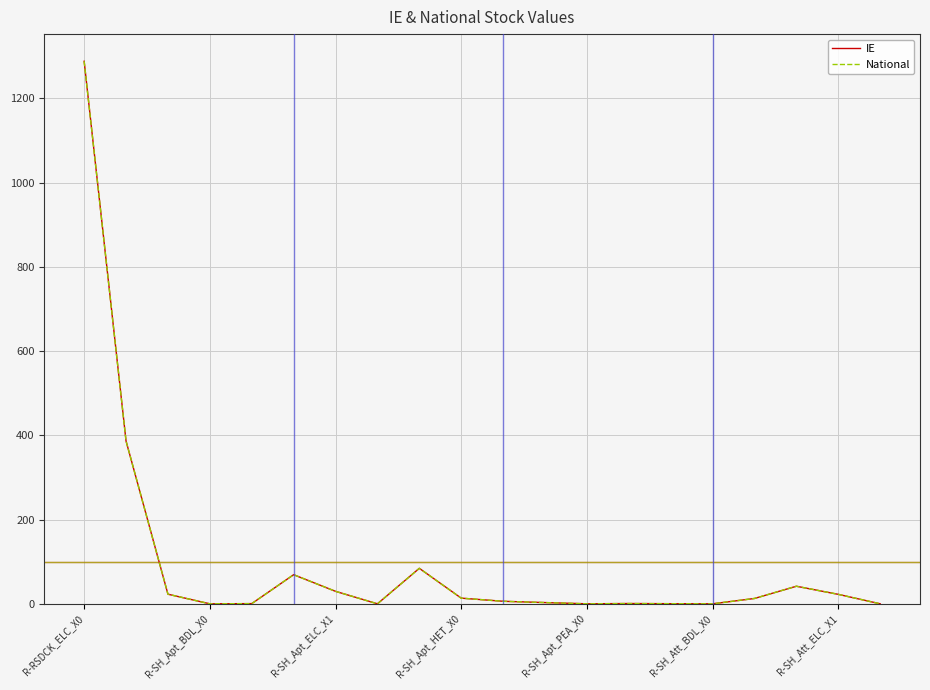

True or false: IE and National cross at least once.

False